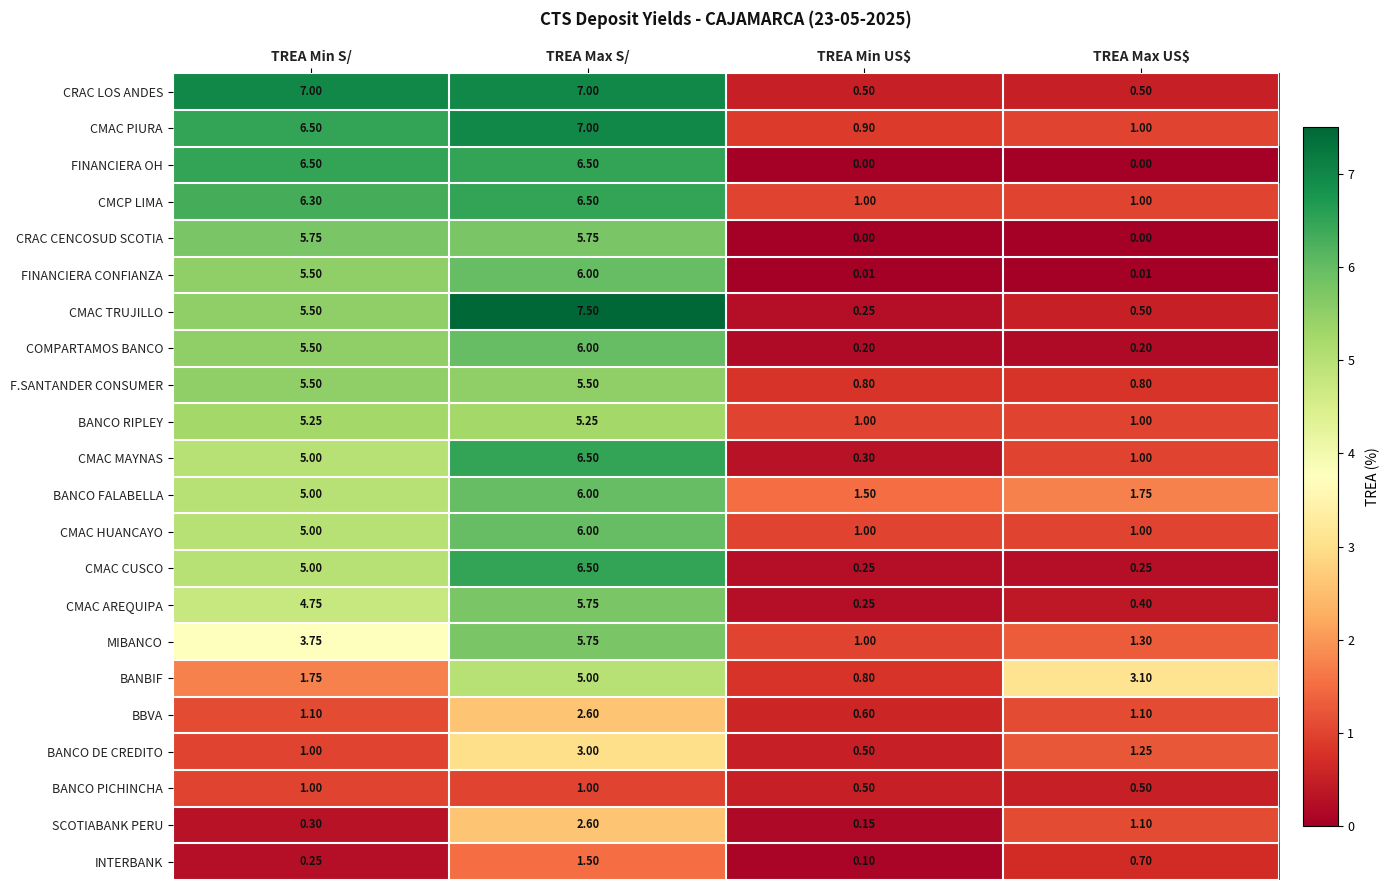

Which series has the largest total across all categories?

CMAC PIURA